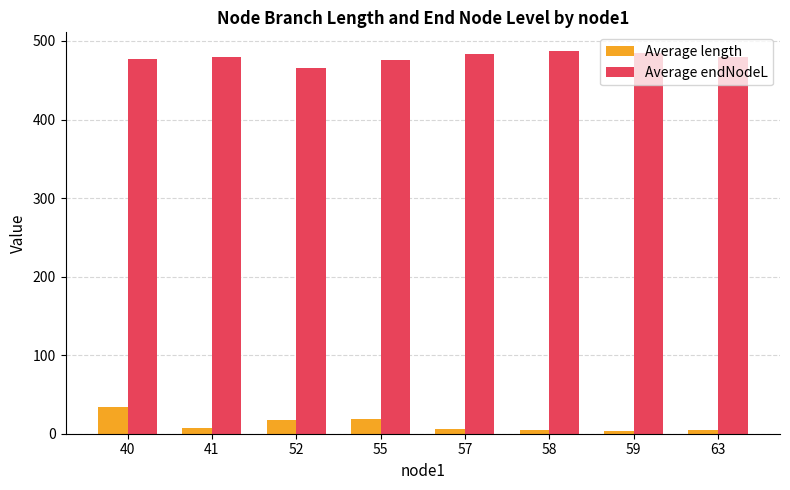

What is the difference between the Average endNodeL values at 58 and 52?

21.3